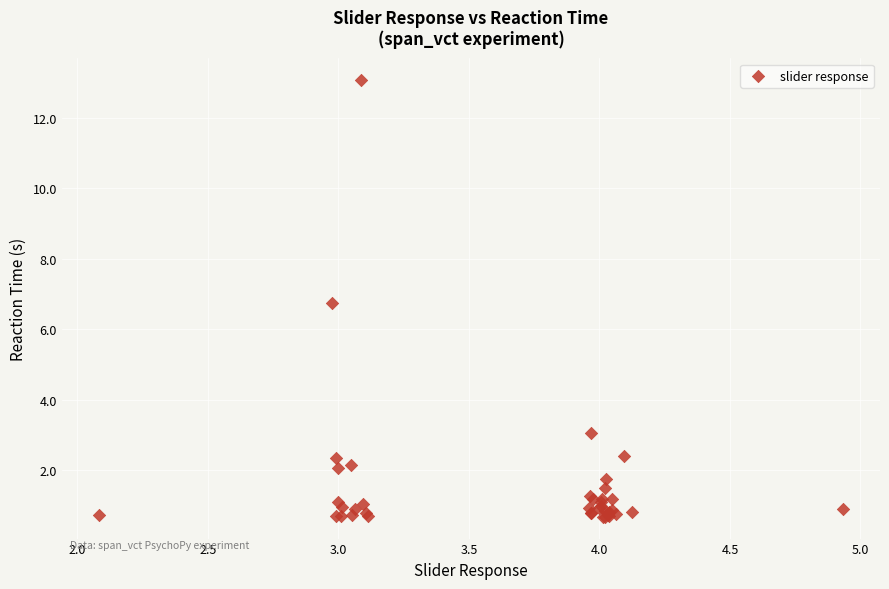

What Y value in the scatter plot is closest to 6?

6.8